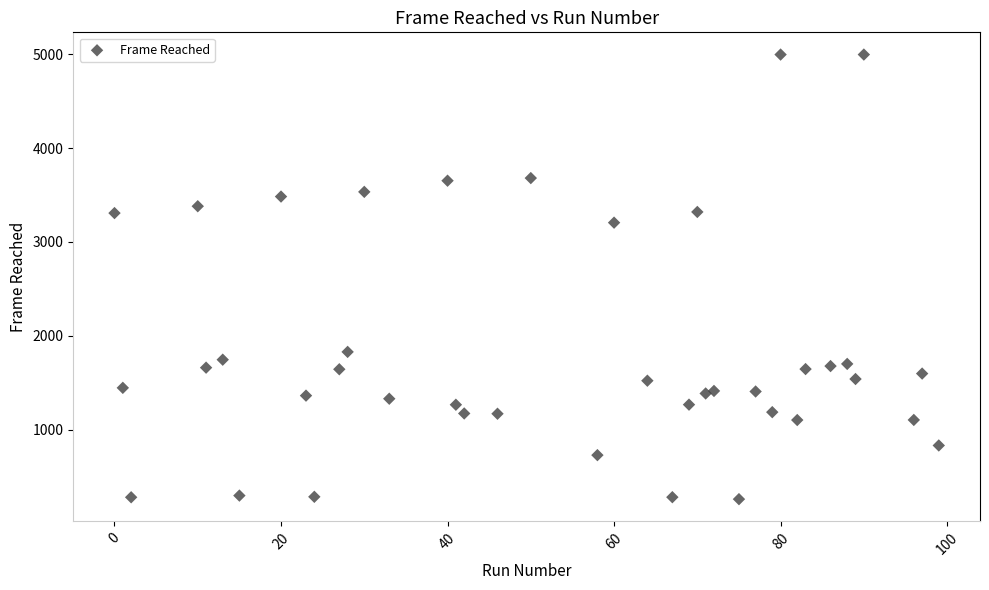

What Y value in the scatter plot is closest to 2628?

3206